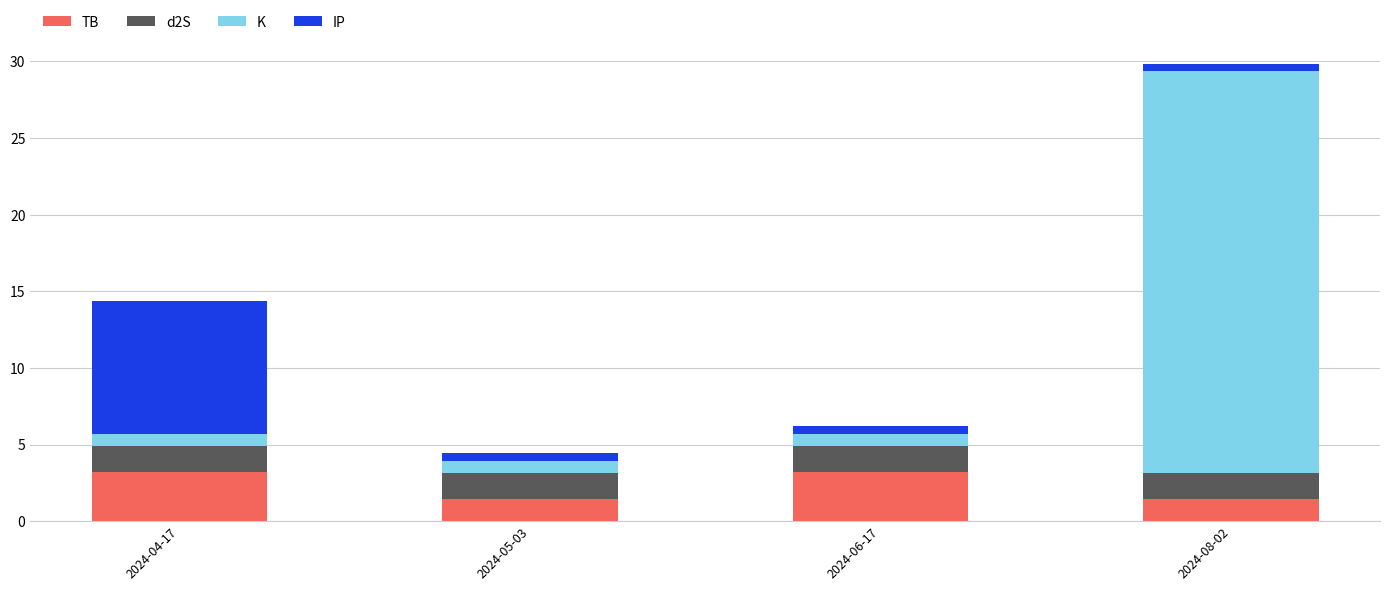

Reading left to right, list the values for the TB series.

3.2	1.5	3.2	1.5